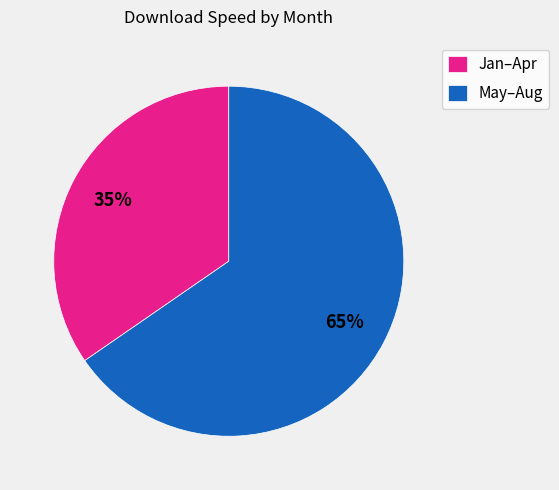

Count the number of slices in the pie.

2